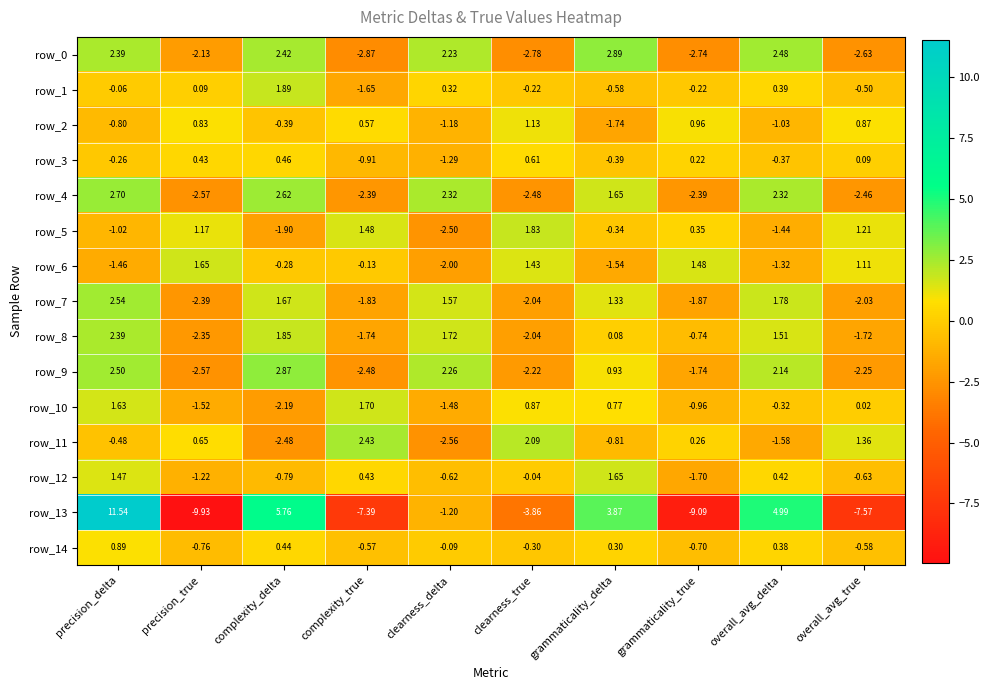

At which category does the chart reach its peak across all series?

precision_delta